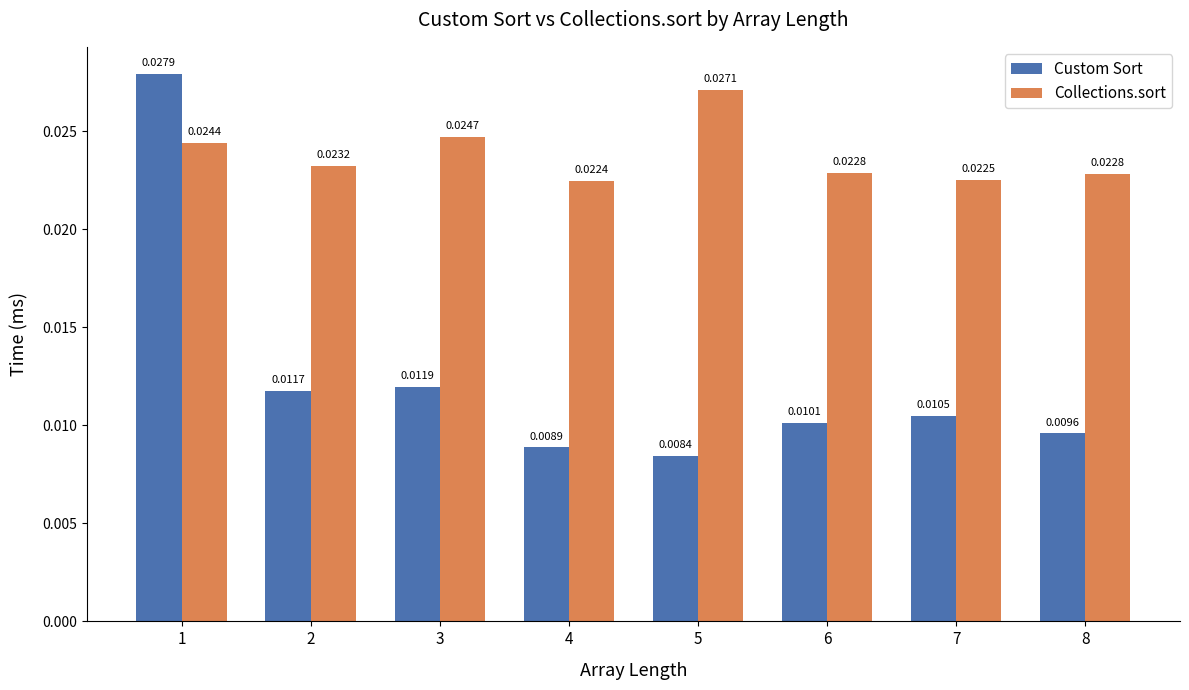

How many data points does each series have?

8